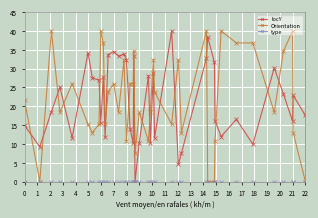

How many times do Orientation and locY cross each other?

17